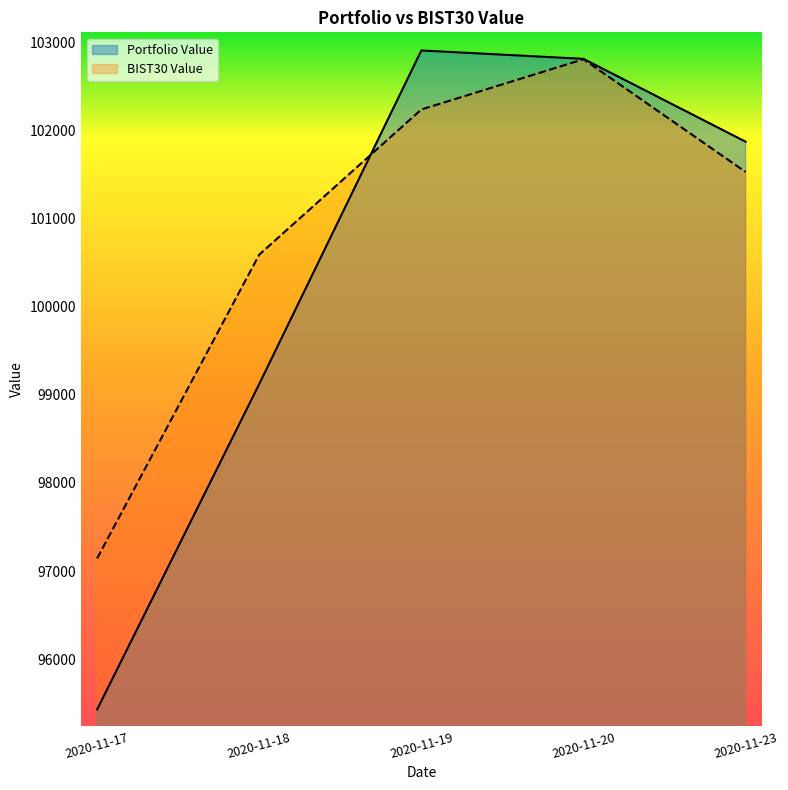

At which label does BIST30 Value reach its peak?

2020-11-20